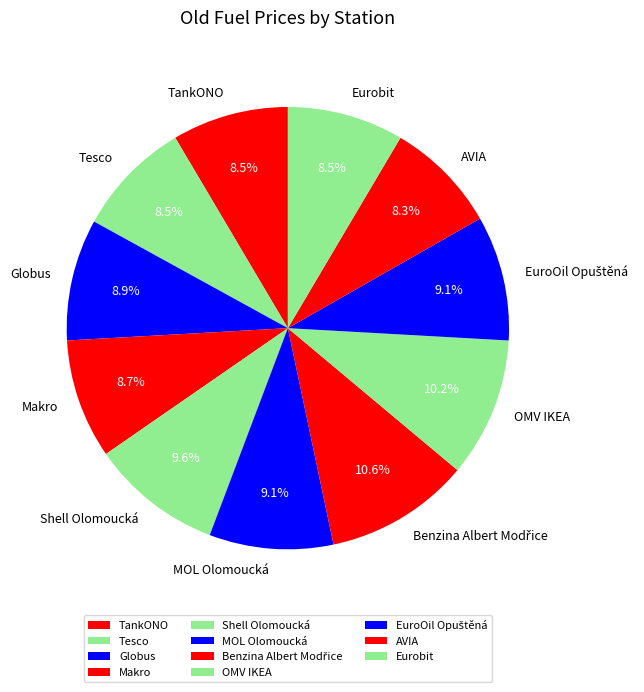

Do Tesco and OMV IKEA together represent more than half of the pie?

No